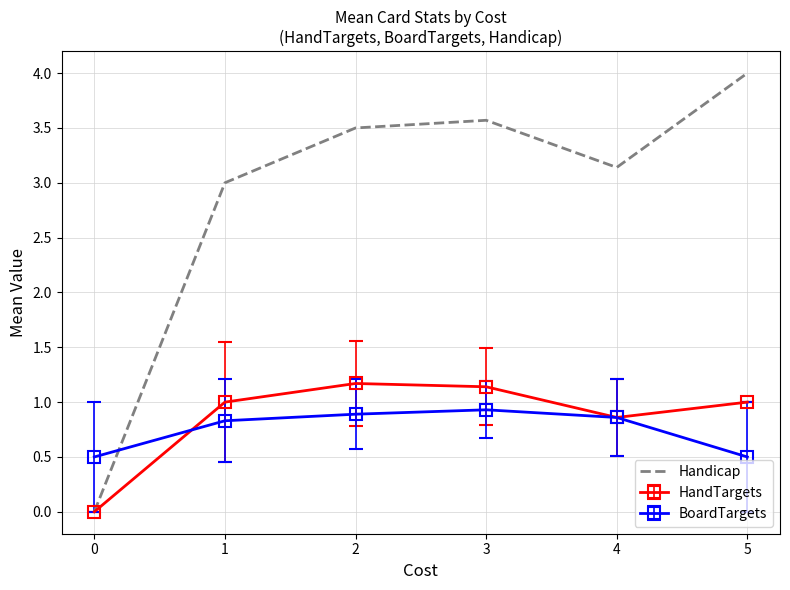

Which series has the widest spread of values?

Handicap